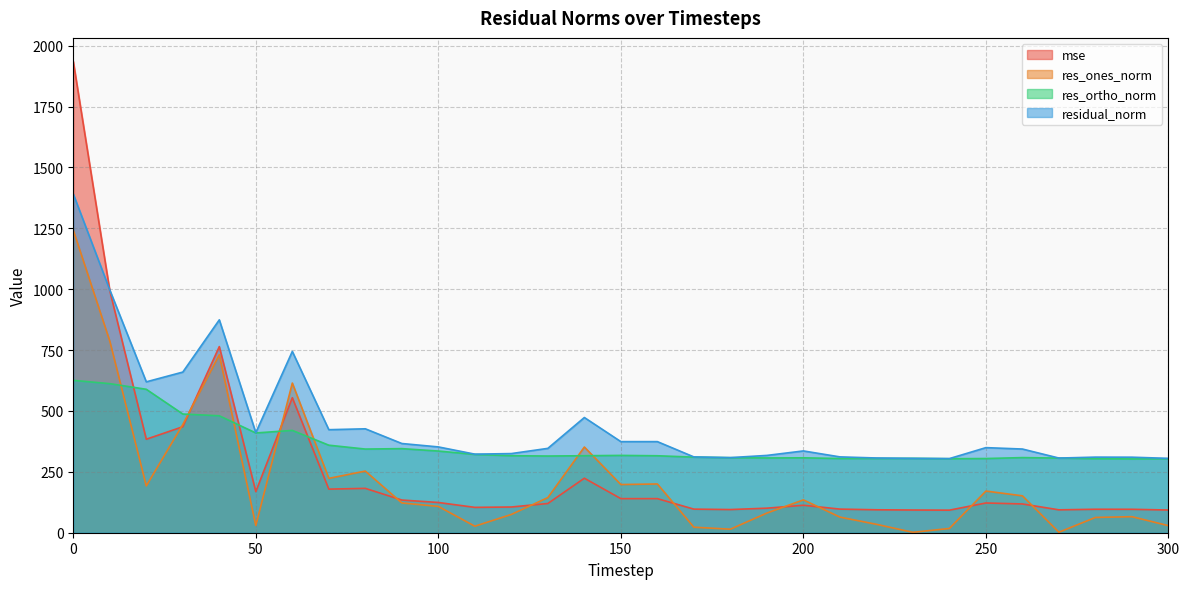

Rank the series by their average value, from highest to lowest.

residual_norm, res_ortho_norm, mse, res_ones_norm